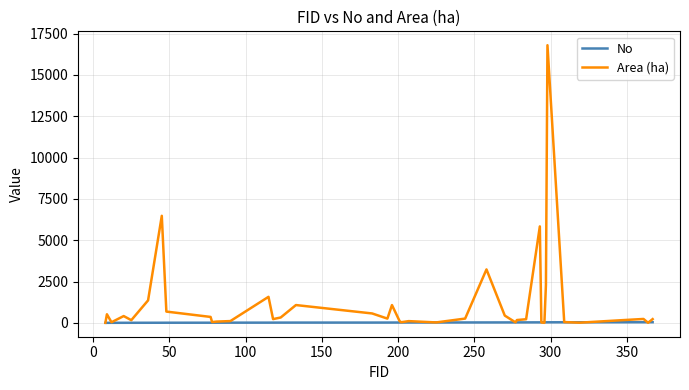

Rank the series by their maximum value, from highest to lowest.

Area (ha), No